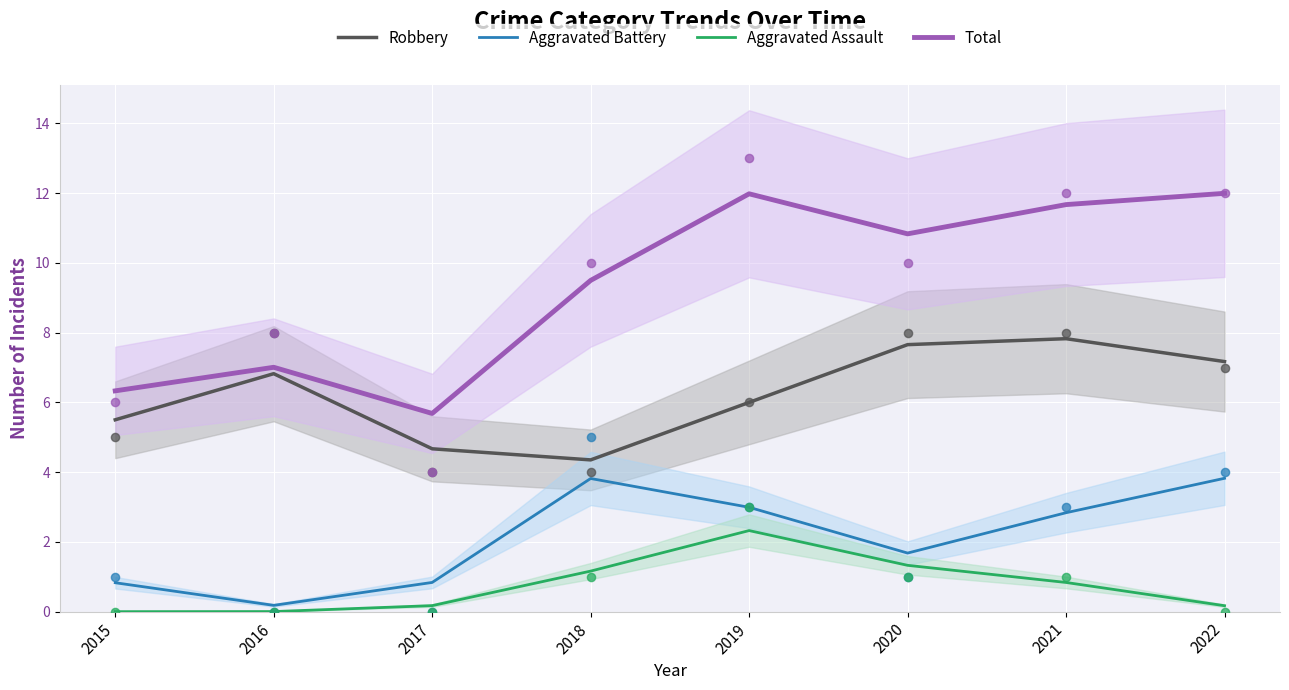

Which series contains the lowest Y value?

Aggravated Assault